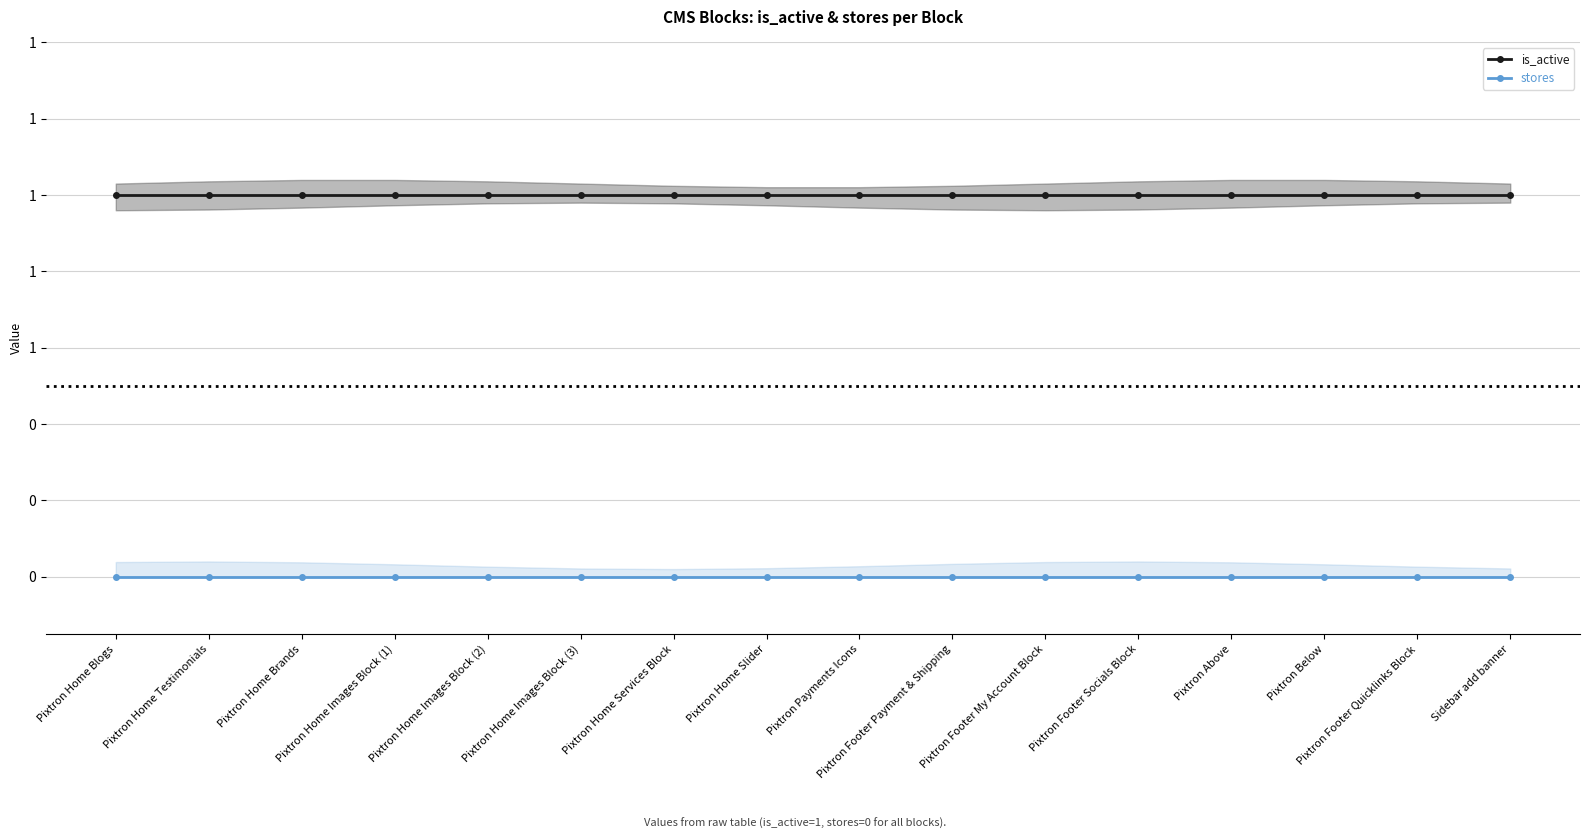

Which series has the largest total across all categories?

is_active